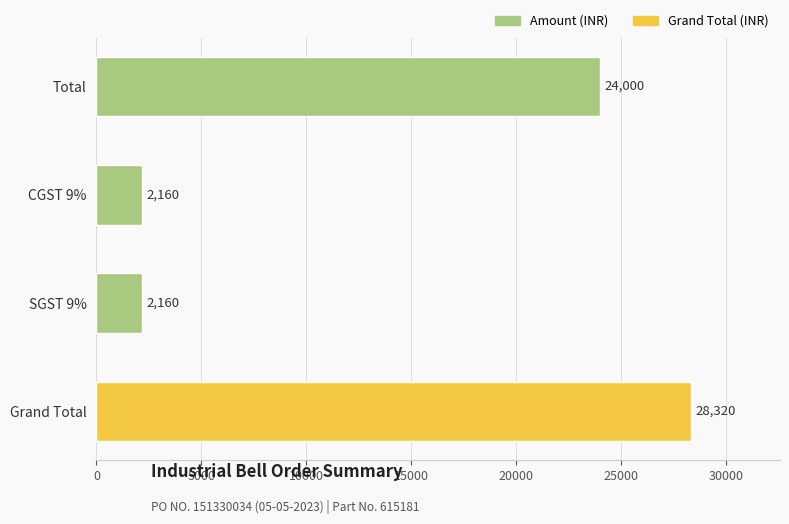

Reading top to bottom, list all the values displayed in this chart.

Total=24000	CGST 9%=2160	SGST 9%=2160	Grand Total=28320